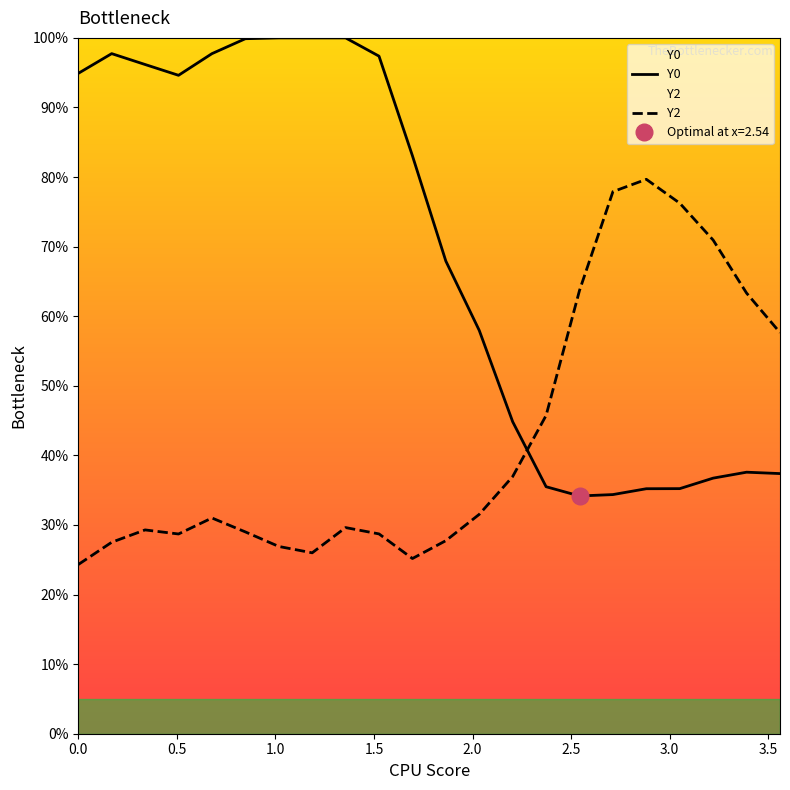

What is the sum of all Y2 values?

937.7